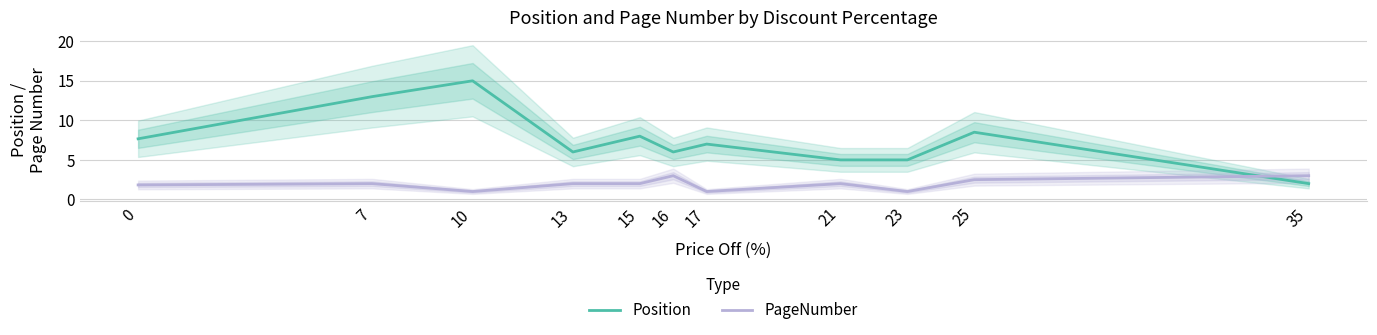

List the labels in order of PageNumber value, smallest first.

10, 17, 23, 0, 7, 13, 15, 21, 25, 16, 35